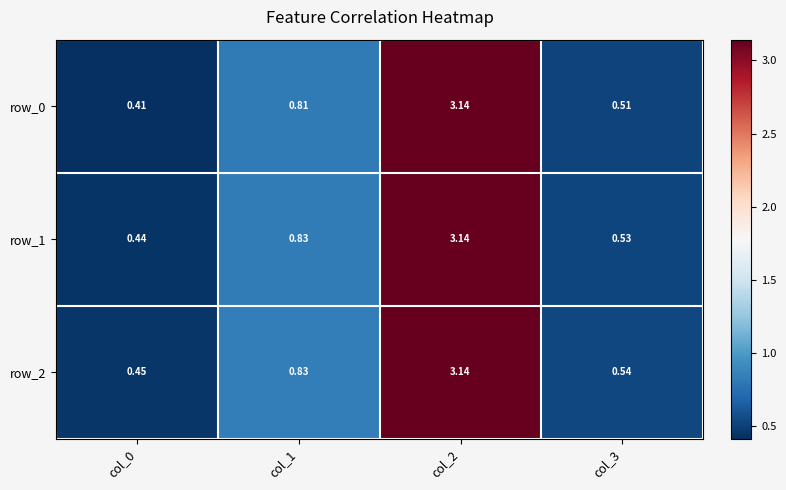

Is the value of row_0 at col_3 greater than the value of row_2 at col_0?

Yes